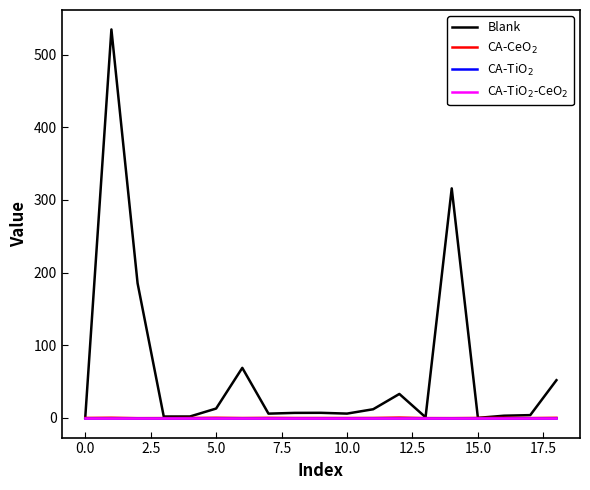

Does the chart display data point markers on the line(s)?

No